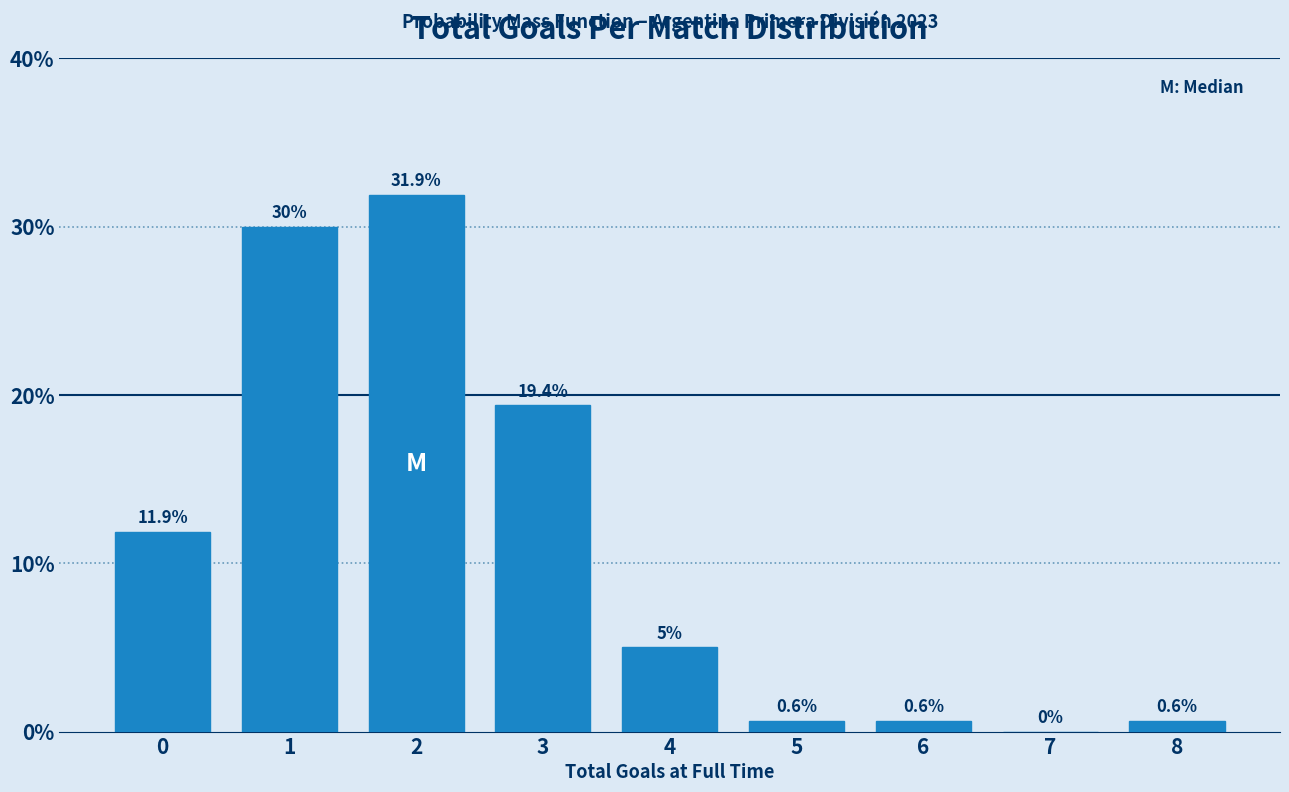

Reading left to right, list all the values displayed in this chart.

0=11.9	1=30.0	2=31.9	3=19.4	4=5.0	5=0.6	6=0.6	7=0.0	8=0.6